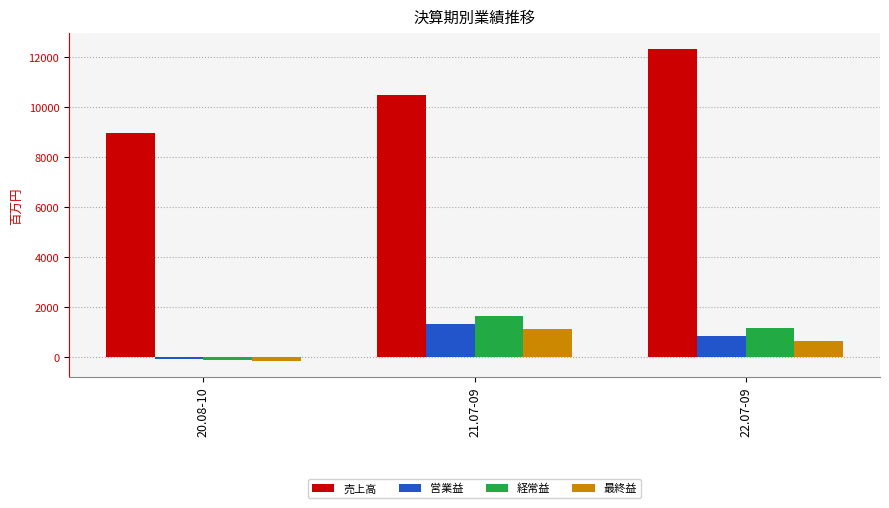

Which label corresponds to the smallest value in the chart?

20.08-10